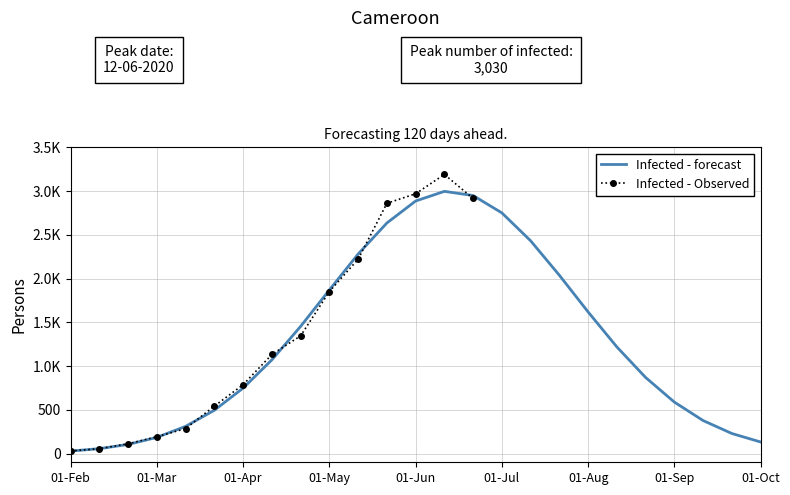

What is the sum of all Infected - forecast values?

32319.7